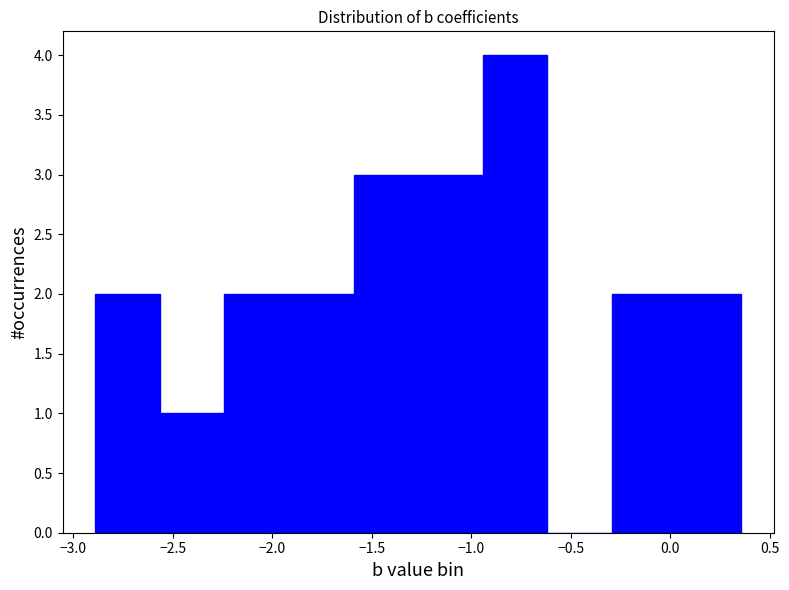

Reading left to right, list every bar in this chart as the range it spans on the x-axis followed by its height. Neither the bar edges nor the heights are printed on the chart, so give them approximately, as read against the axes.

-2.90 to -2.55: 2
-2.55 to -2.25: 1
-2.25 to -1.90: 2
-1.90 to -1.60: 2
-1.60 to -1.25: 3
-1.25 to -0.95: 3
-0.95 to -0.60: 4
-0.60 to -0.30: 0
-0.30 to 0.05: 2
0.05 to 0.35: 2